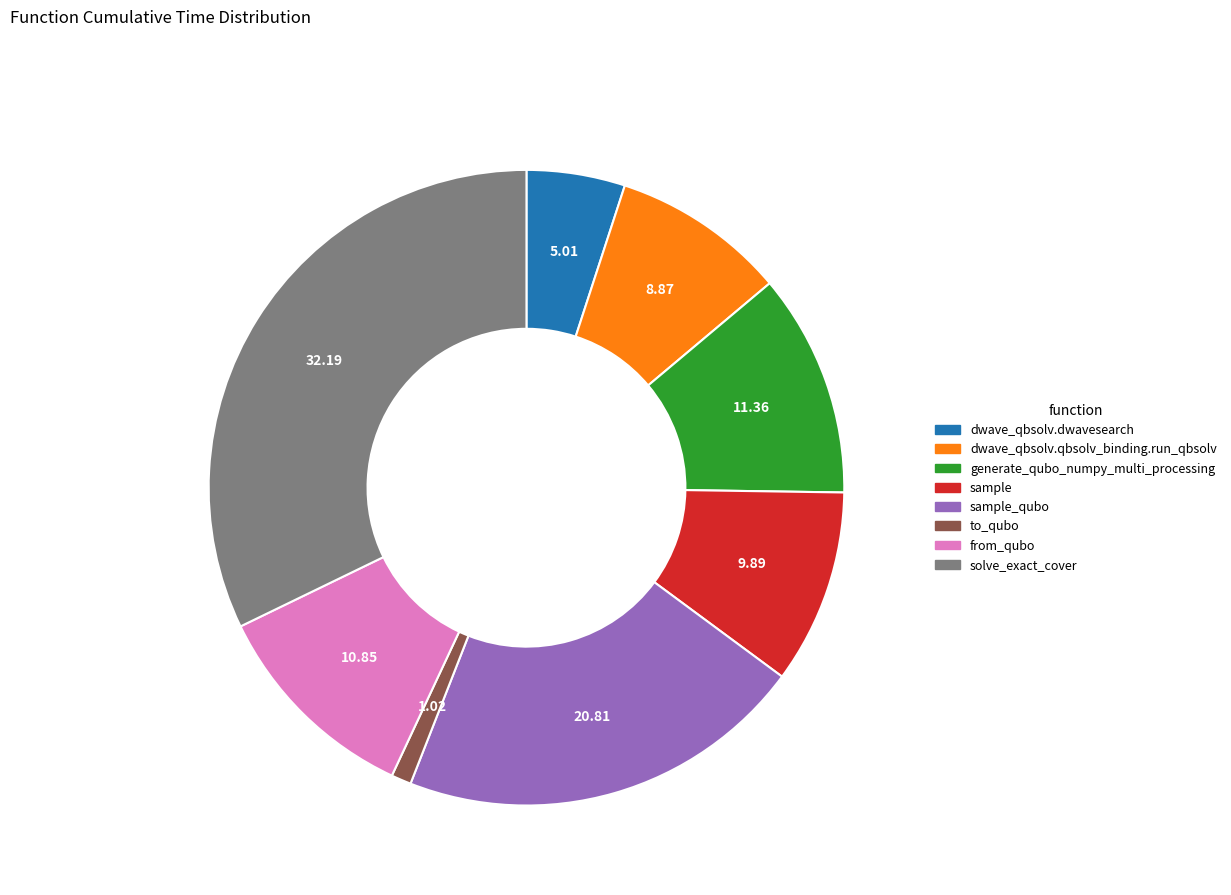

Does any single category account for the majority?

No